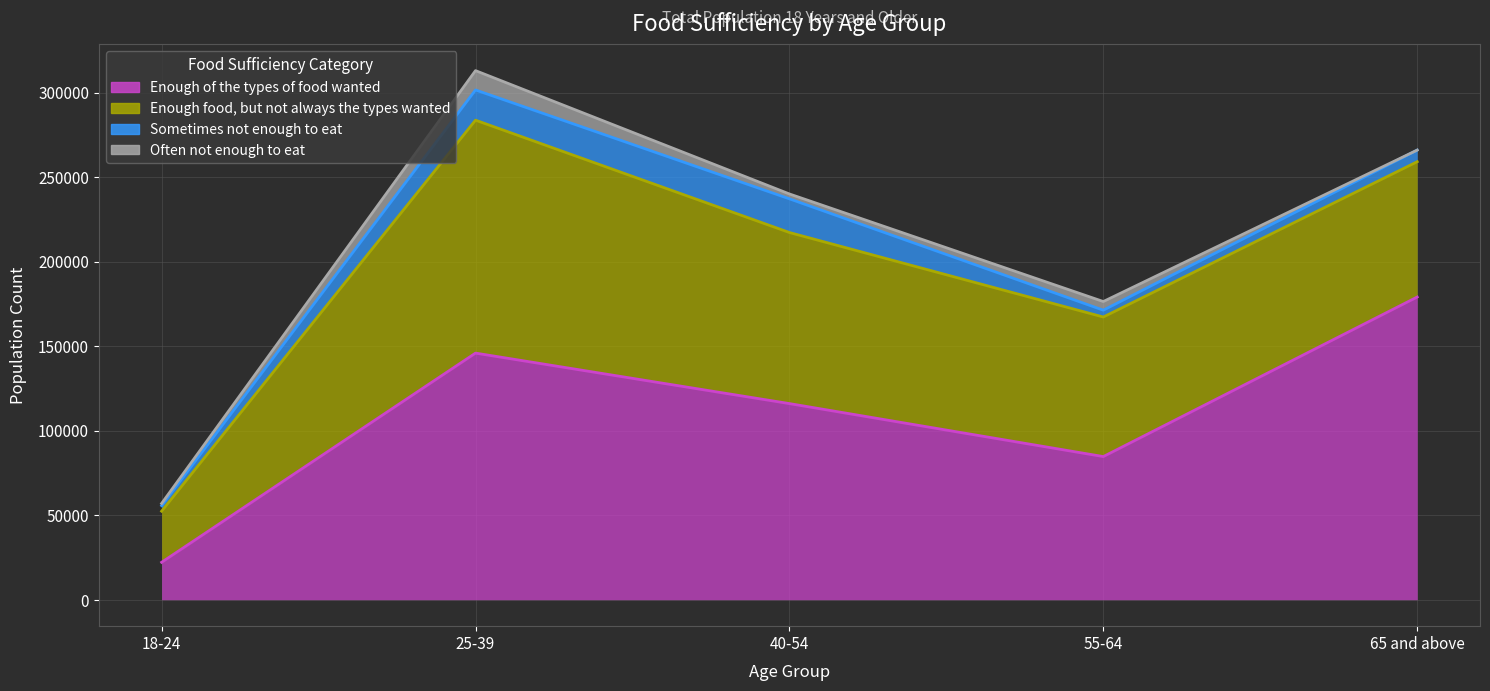

What is the label of the 2nd point from the left?

25-39